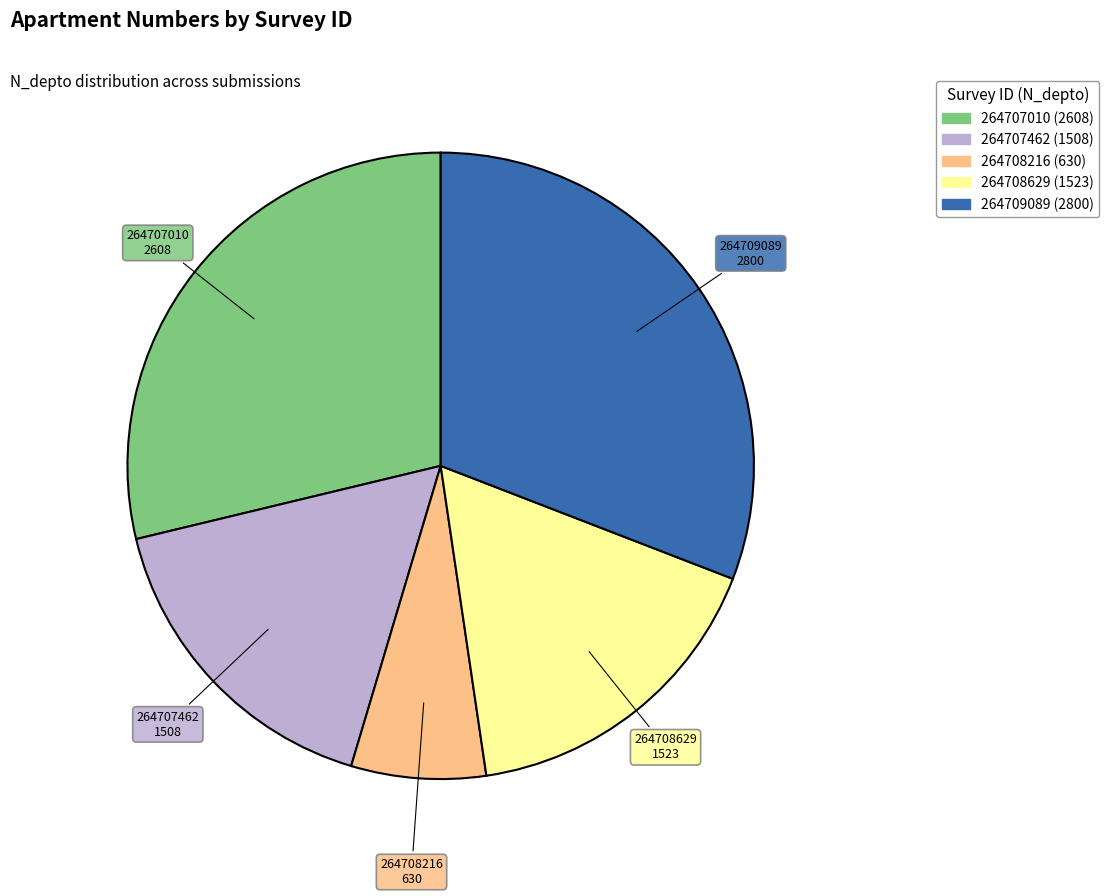

Approximately how many times larger is the value at 264708629 compared to 264707462?

1.0